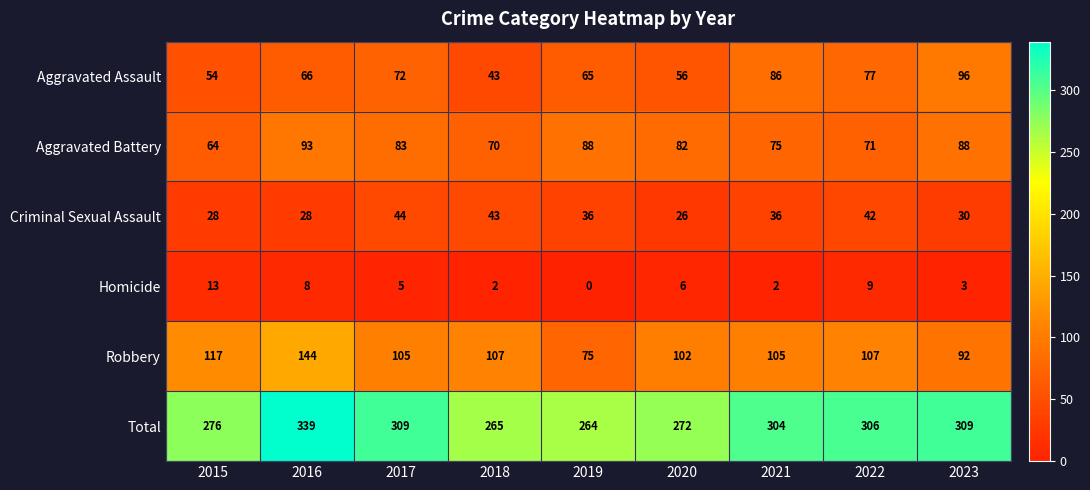

Which series has the largest total across all categories?

Total